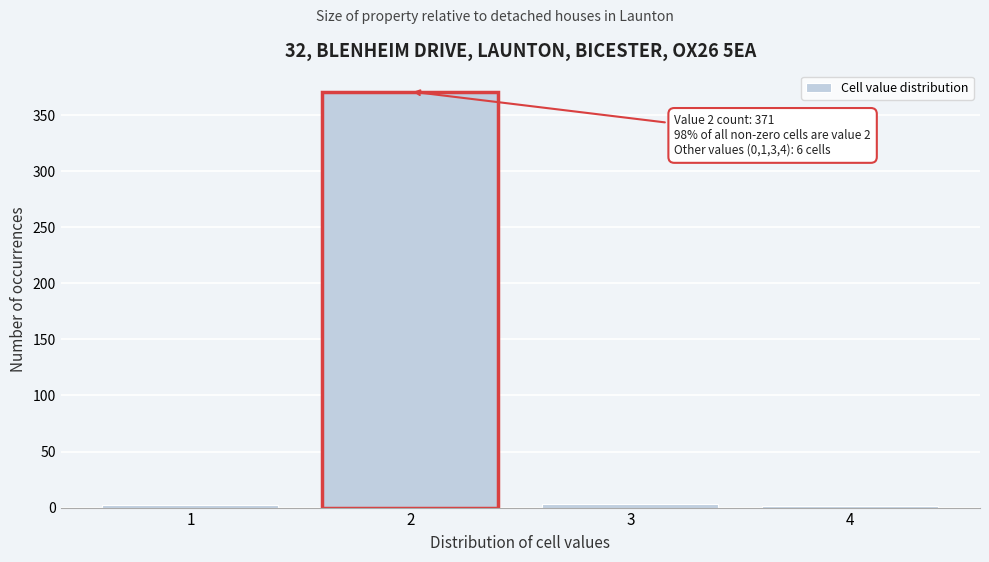

What is the maximum value shown in the chart?

371